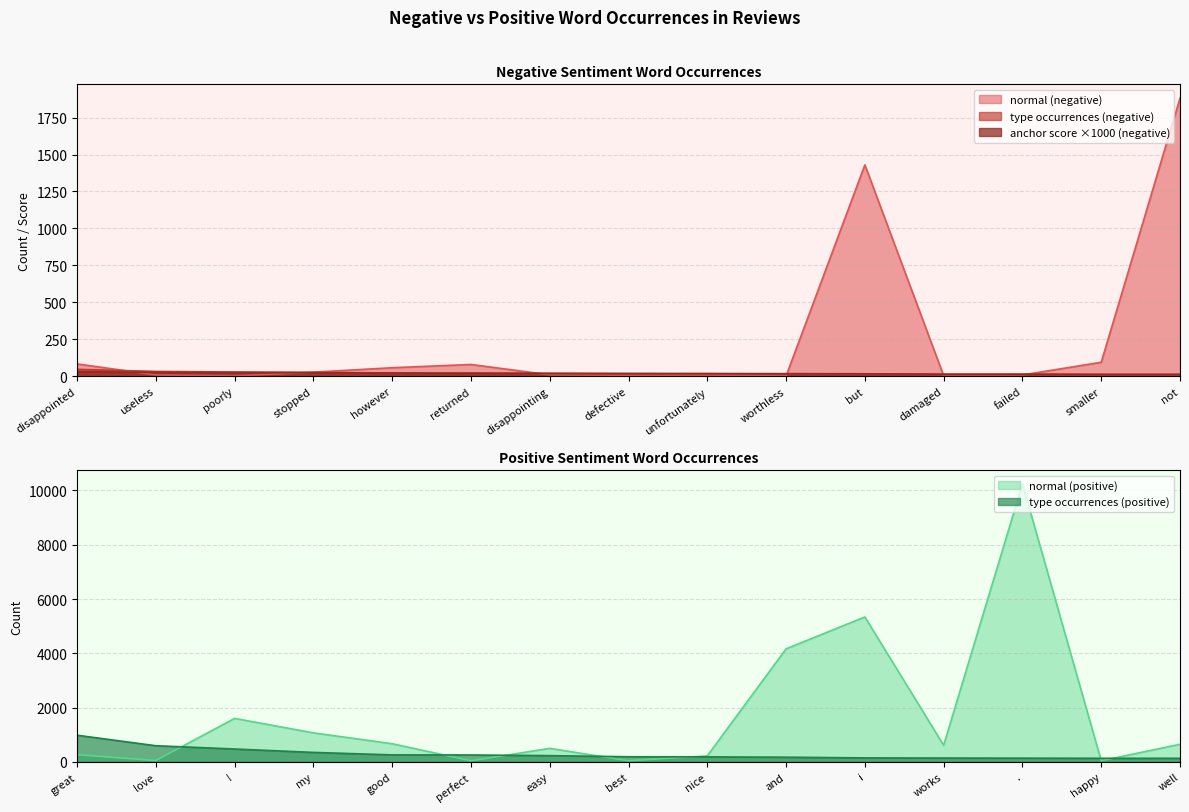

Which has a higher value, smaller or damaged?

smaller